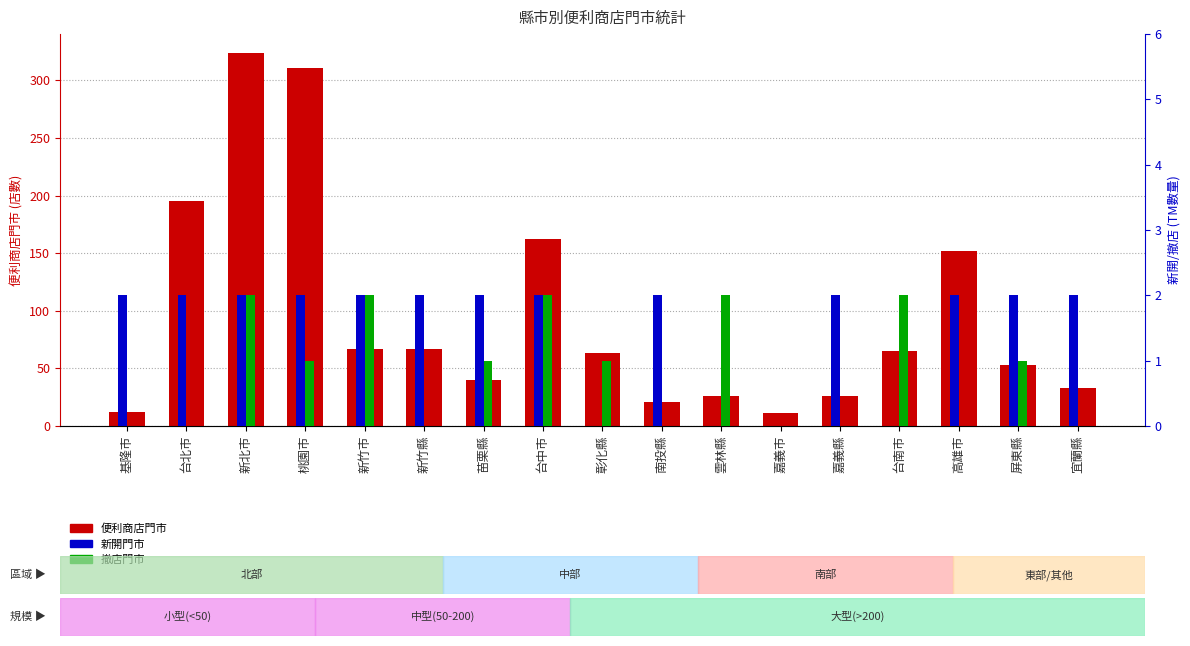

Count the number of data series in this chart.

3